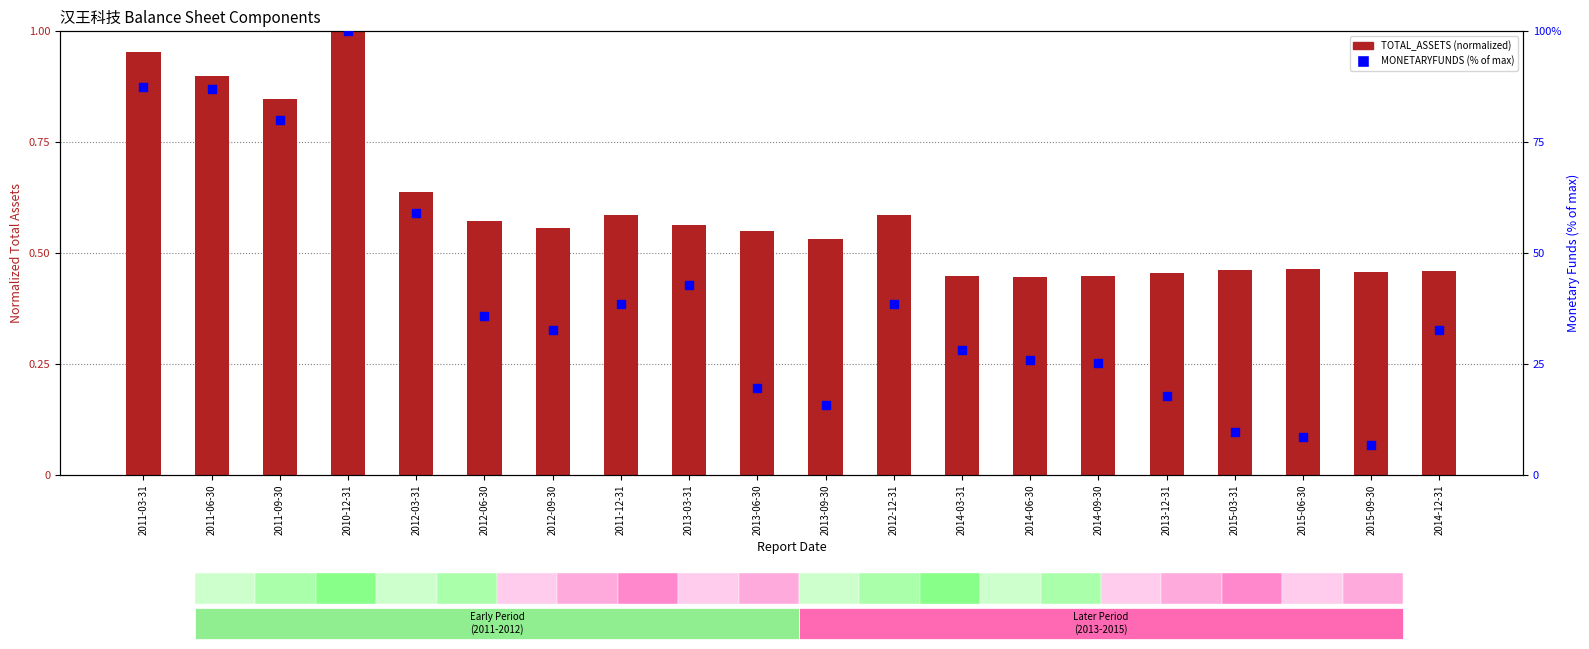

Is the value of TOTAL_ASSETS (normalized) at 2014-03-31 greater than the value of MONETARYFUNDS (% of max) at 2013-12-31?

No